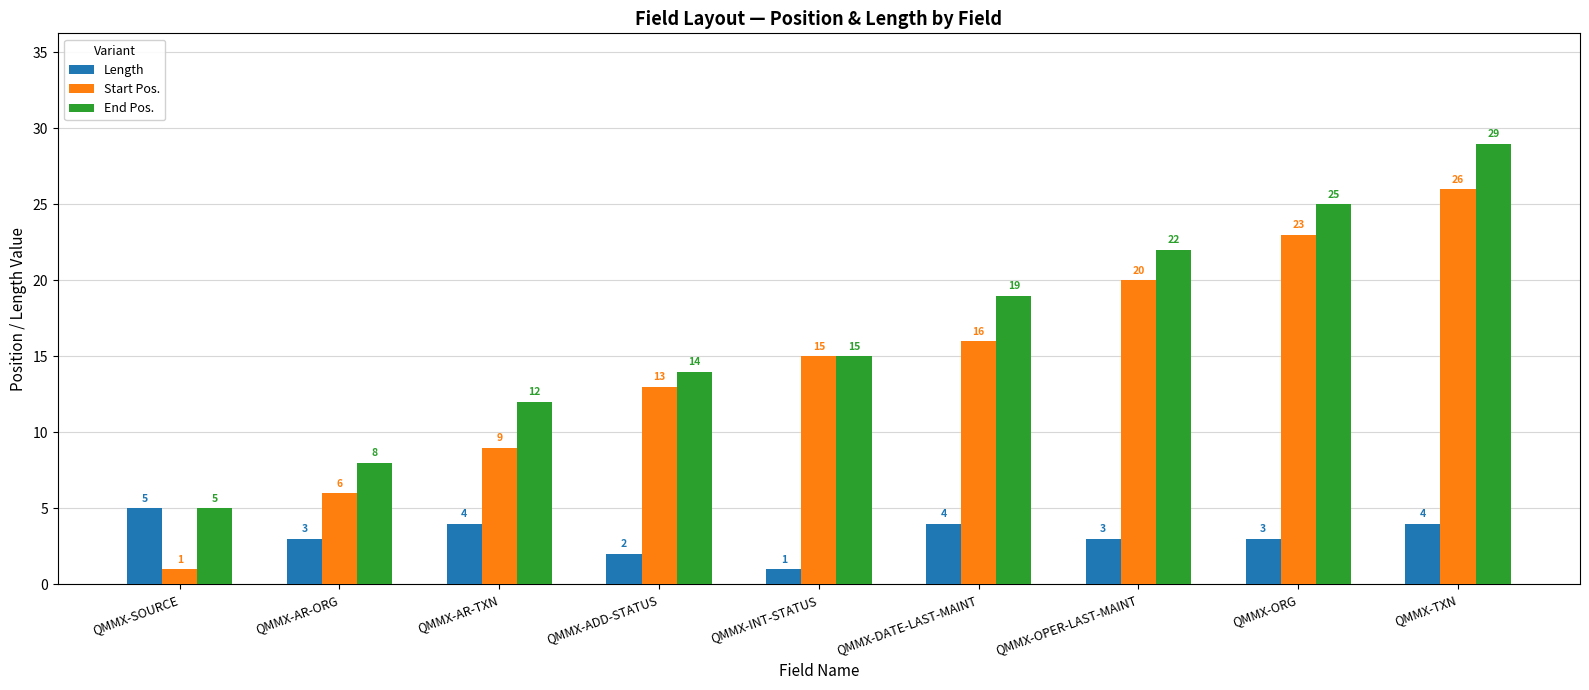

Is the value of End Pos. at QMMX-AR-ORG greater than the value of Start Pos. at QMMX-TXN?

No